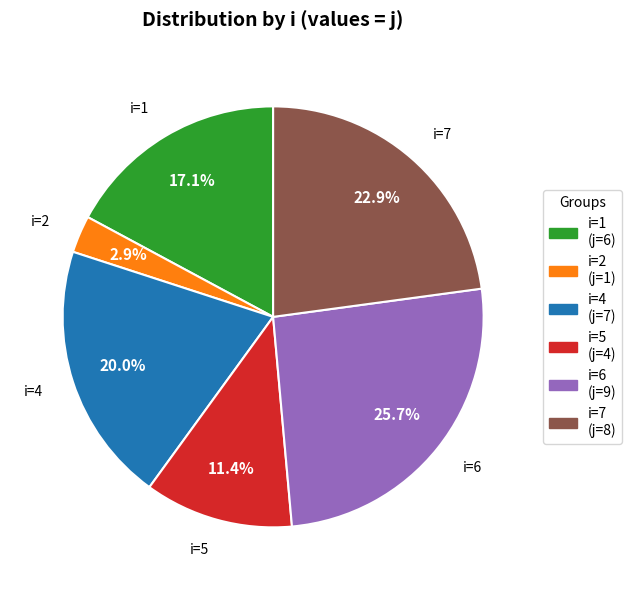

Is there any slice that represents more than half of the pie?

No